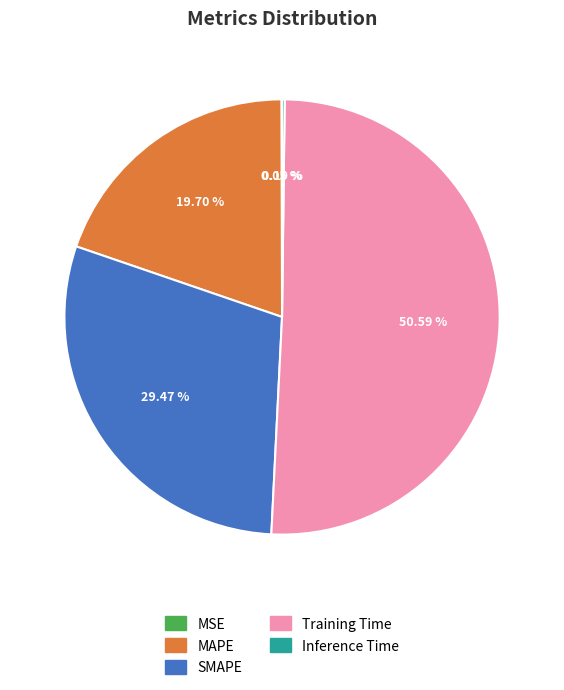

The MAPE slice represents 12% of the pie. True or false?

False